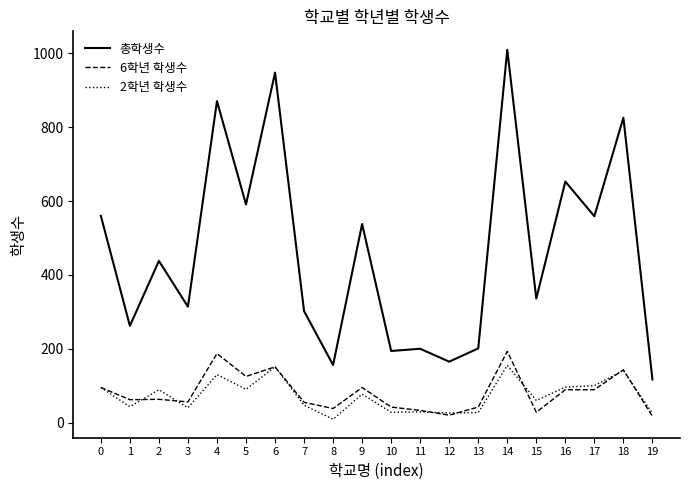

At which category is the sum across all series the highest?

14